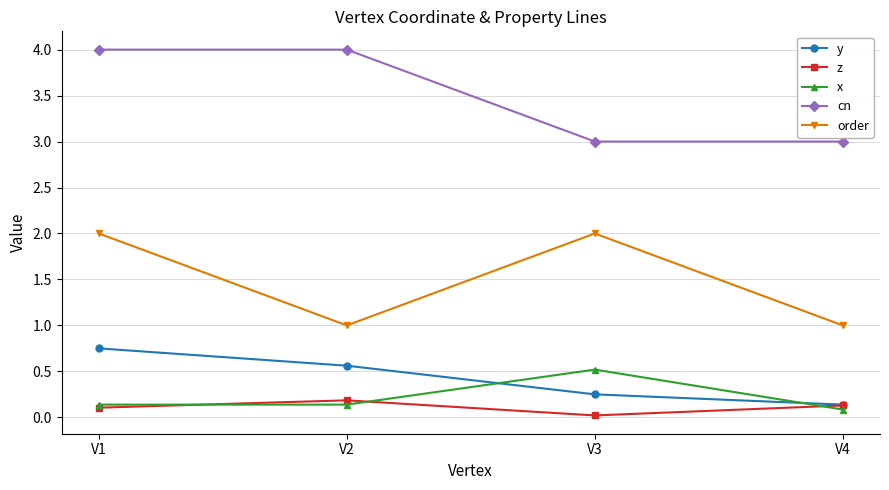

The z series shows 0.0 at V3. True or false?

True